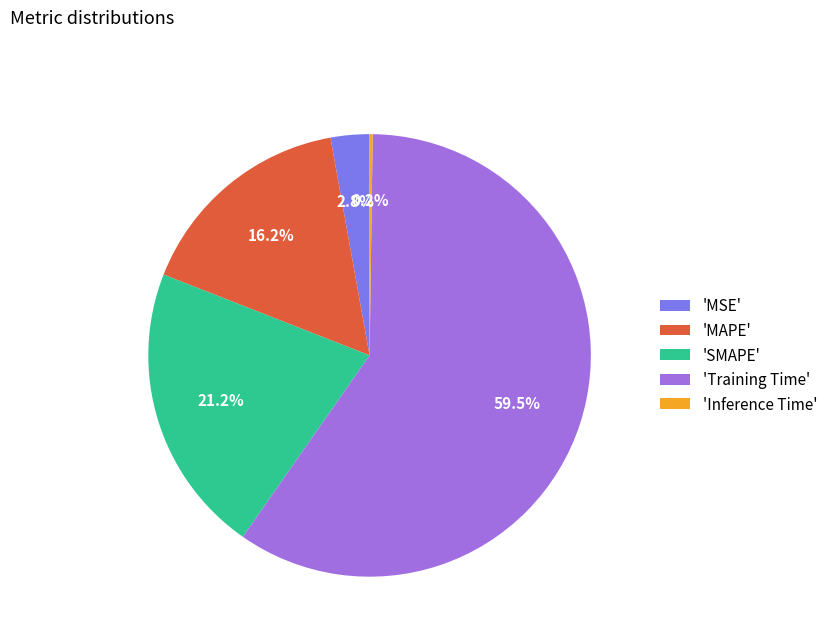

To the nearest percent, what is the average slice percentage?

20%